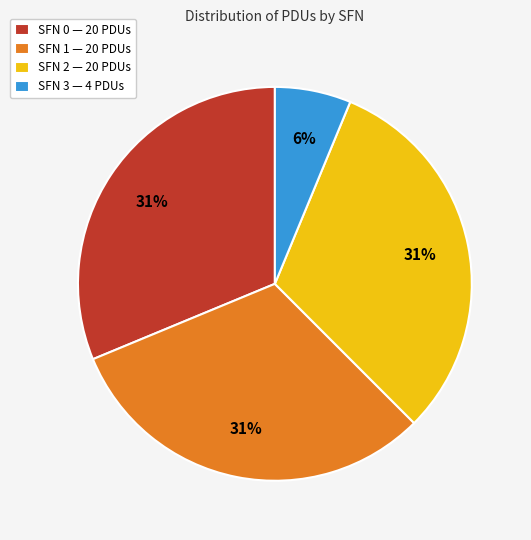

Which slice is the smallest?

SFN 3 — 4 PDUs